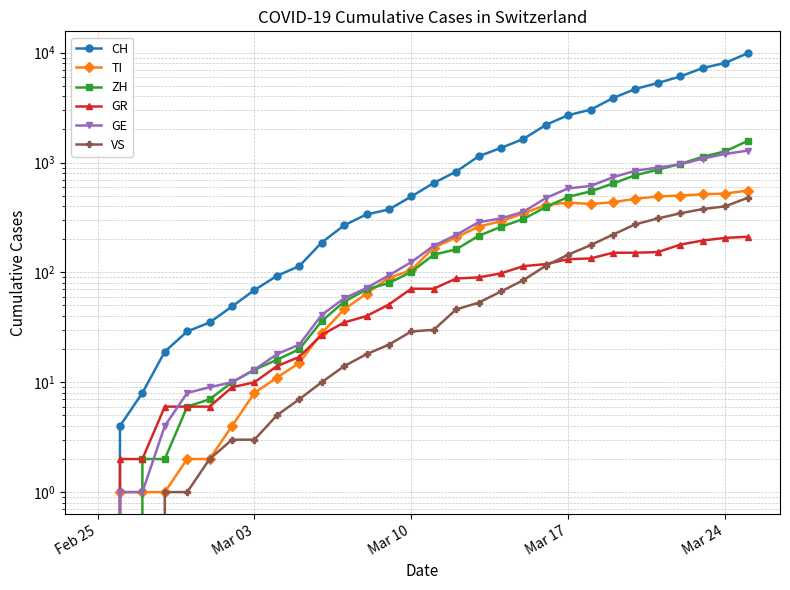

How many series are shown in this chart?

6